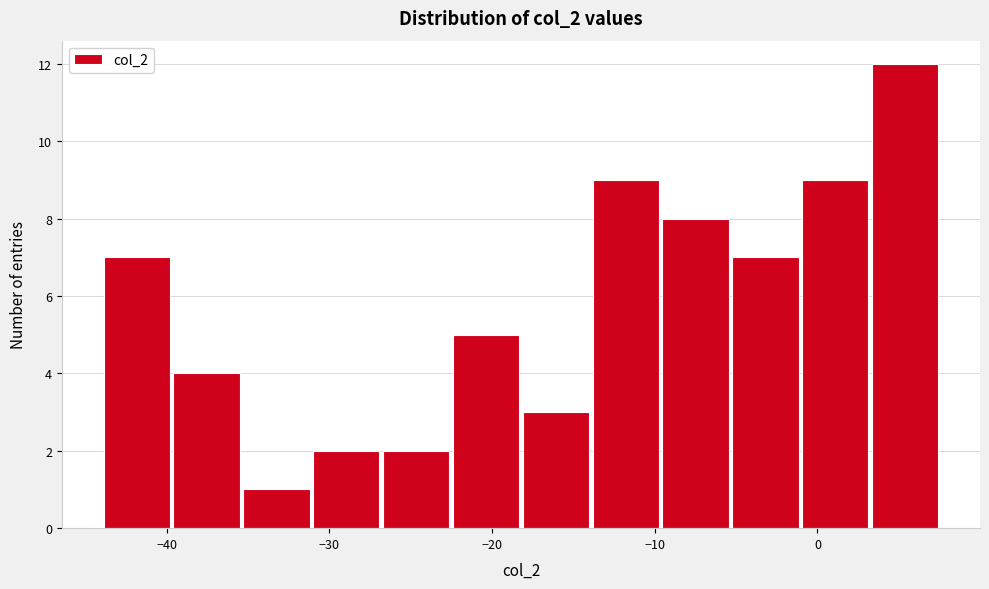

Reading left to right, list every bar in this chart as the range it spans on the x-axis followed by its height. Neither the bar edges nor the heights are printed on the chart, so give them approximately, as read against the axes.

-44 to -40: 7
-40 to -35: 4
-35 to -31: 1
-31 to -27: 2
-27 to -23: 2
-23 to -18: 5
-18 to -14: 3
-14 to -10: 9
-10 to -5: 8
-5 to -1: 7
-1 to 3: 9
3 to 8: 12